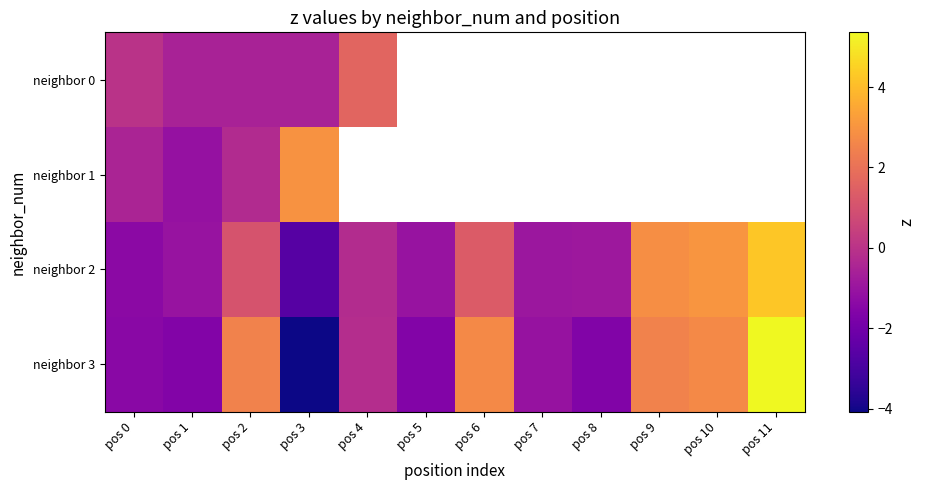

What is the difference between the maximum and minimum values in the neighbor 2 series?

6.9